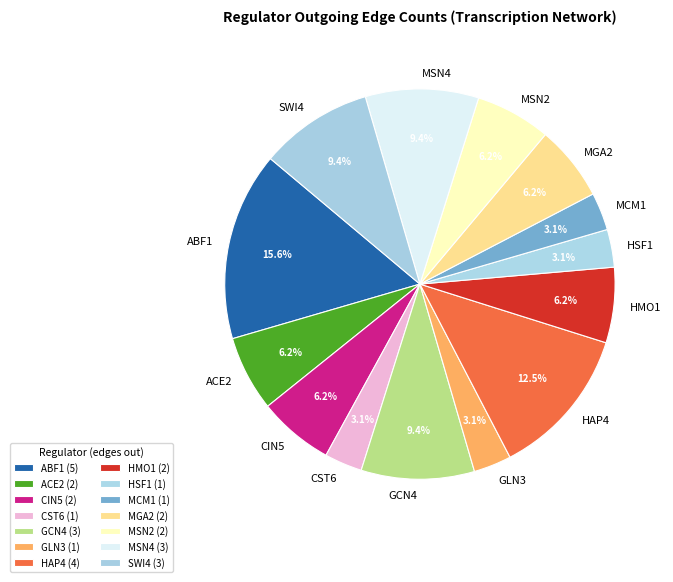

To the nearest percent, what percentage of the pie is MCM1?

3%